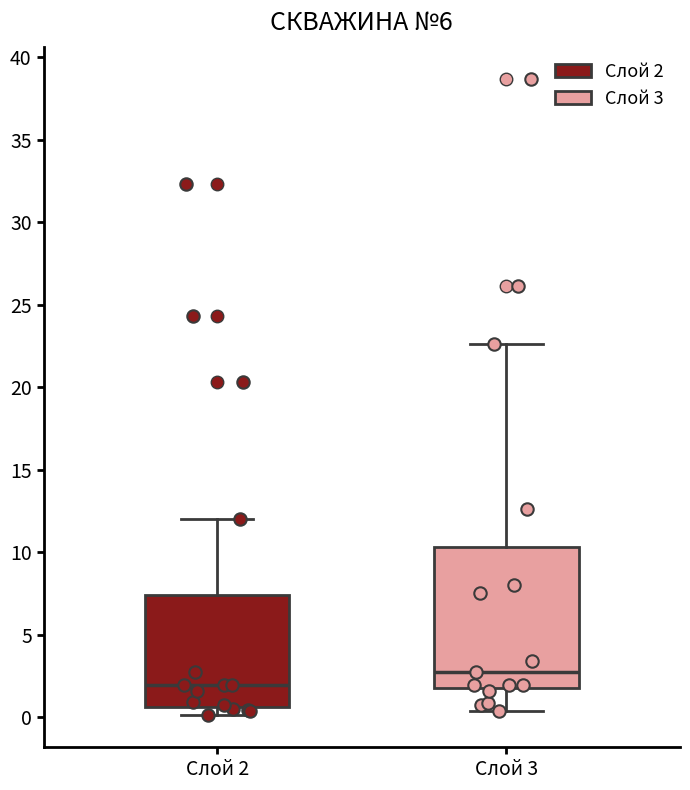

Where is the upper edge of the box for Слой 3 on the y-axis? The values are not printed on the chart, so give them approximately, as read against the axis.

10.5